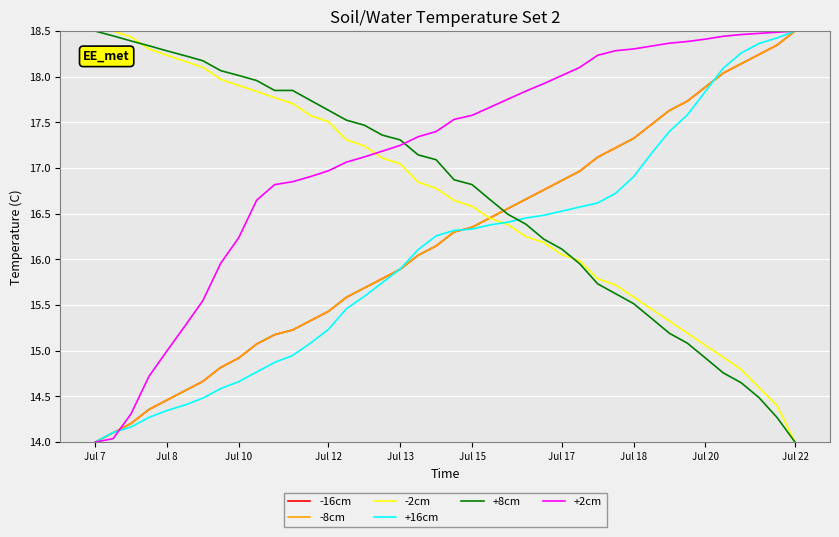

Does the chart have visible grid lines?

Yes